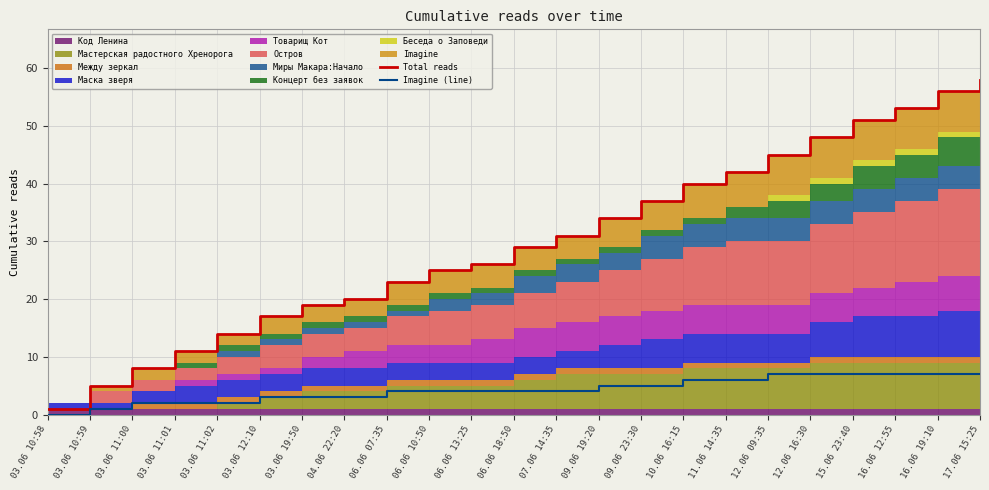

Reading left to right, extract all data points from this chart.

Total reads: 1	5	8	11	14	17	19	20	23	25	26	29	31	34	37	40	42	45	48	51	53	56	58
Imagine (line): 0	1	2	2	2	3	3	3	4	4	4	4	4	5	5	6	6	7	7	7	7	7	7